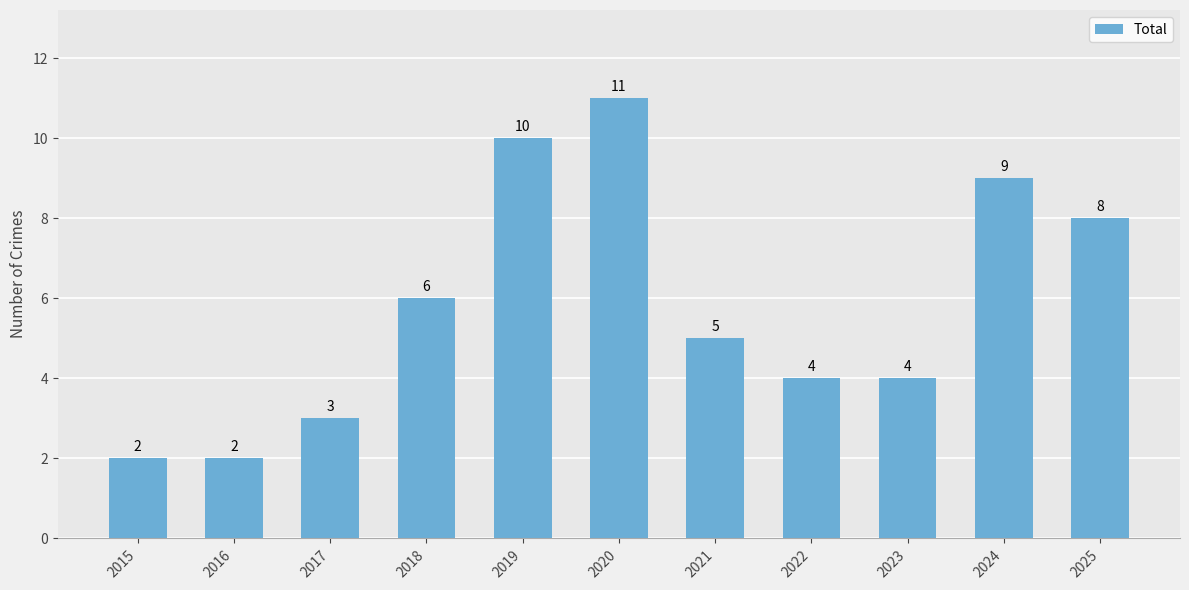

Are the bars grouped side by side (vs. stacked)?

No